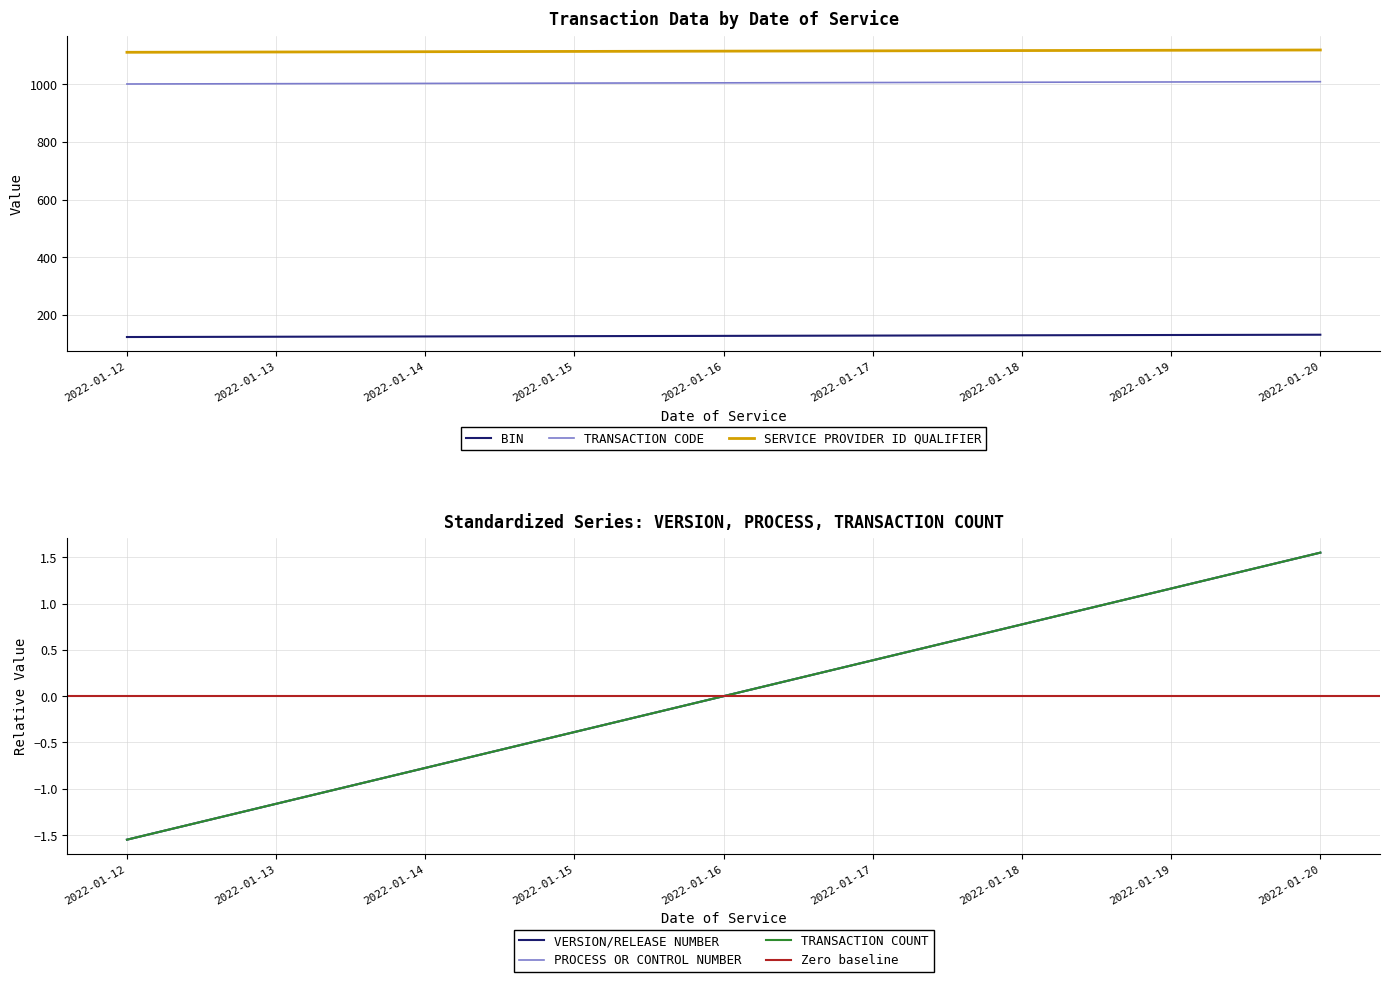

What is the average value of the TRANSACTION CODE series?

1005